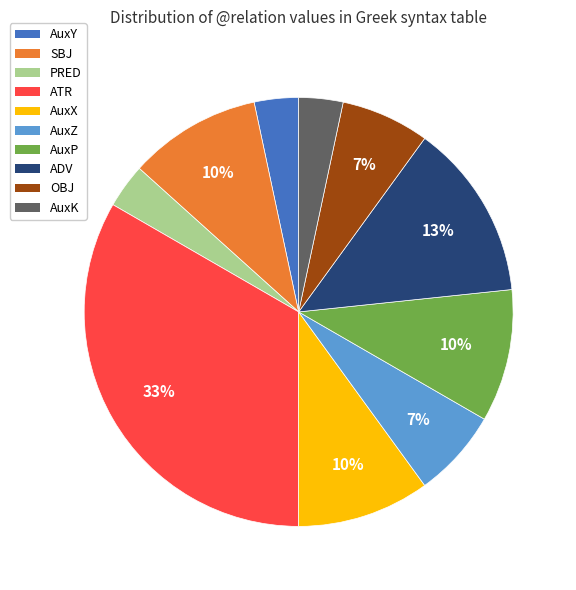

Is there a majority slice in this chart?

No